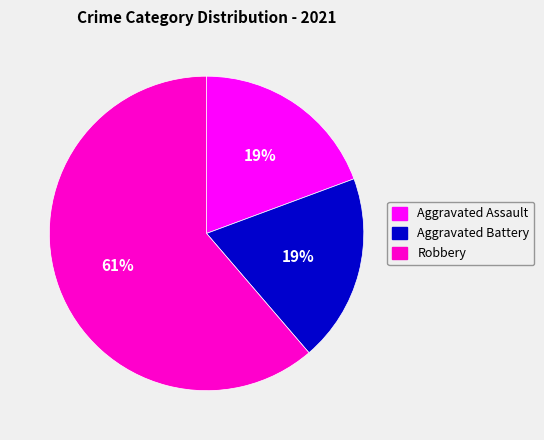

To the nearest percent, what is the average slice percentage?

33%